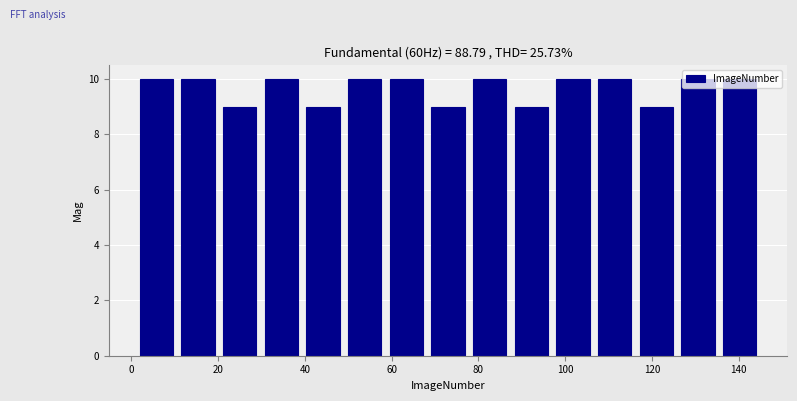

Reading left to right, transcribe this chart: for each bar, give the range it covers on the x-axis and its height. Neither the bar edges nor the heights are printed on the chart, so give them approximately, as read against the axes.

1.0 to 10.6: 10
10.6 to 20.2: 10
20.2 to 29.8: 9
29.8 to 39.4: 10
39.4 to 49.0: 9
49.0 to 58.6: 10
58.6 to 68.2: 10
68.2 to 77.8: 9
77.8 to 87.4: 10
87.4 to 97.0: 9
97.0 to 106.6: 10
106.6 to 116.2: 10
116.2 to 125.8: 9
125.8 to 135.4: 10
135.4 to 145.0: 10